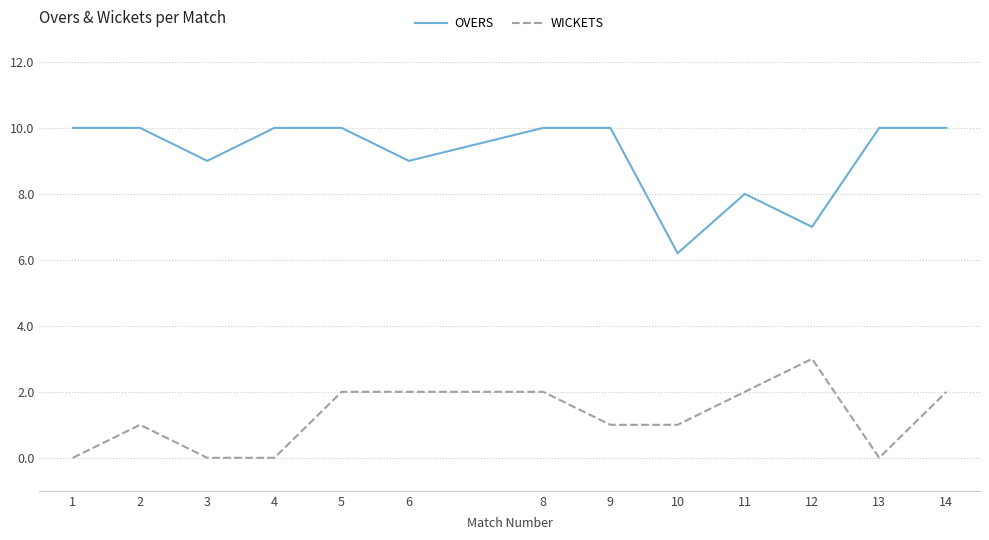

Which series has the largest total across all categories?

OVERS